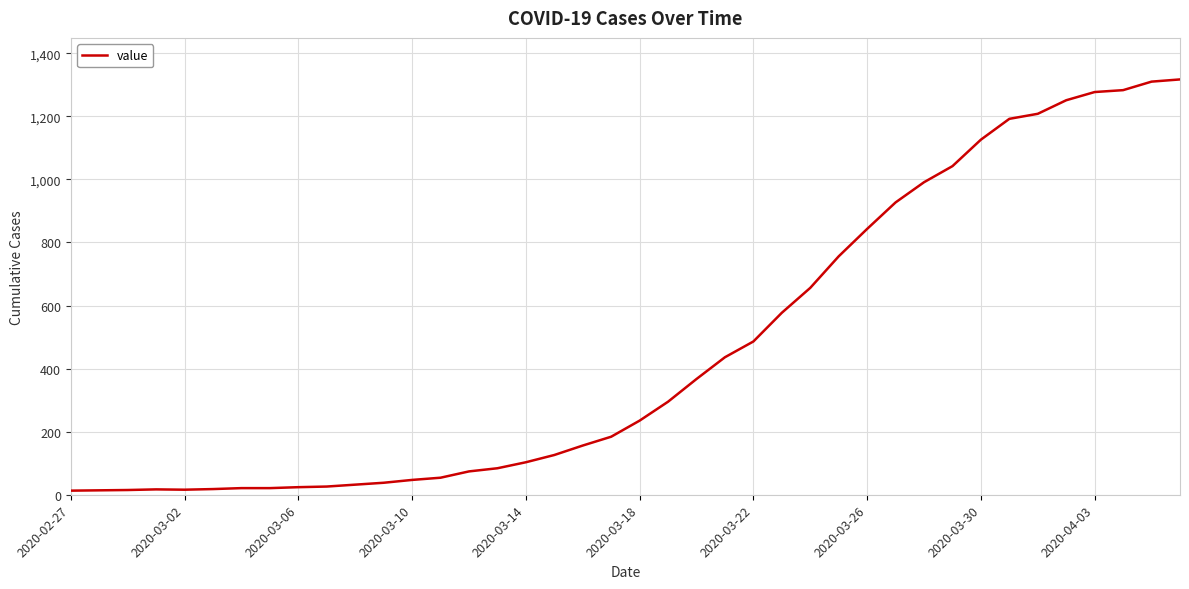

What is the maximum value shown in the chart?

1317